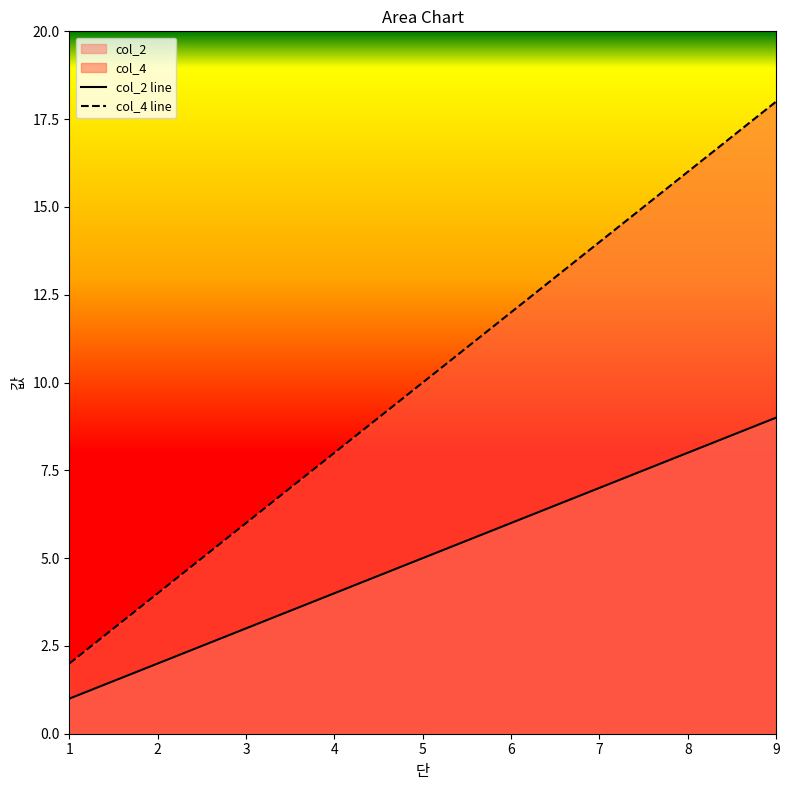

True or false: col_2 and col_4 cross at least once.

False